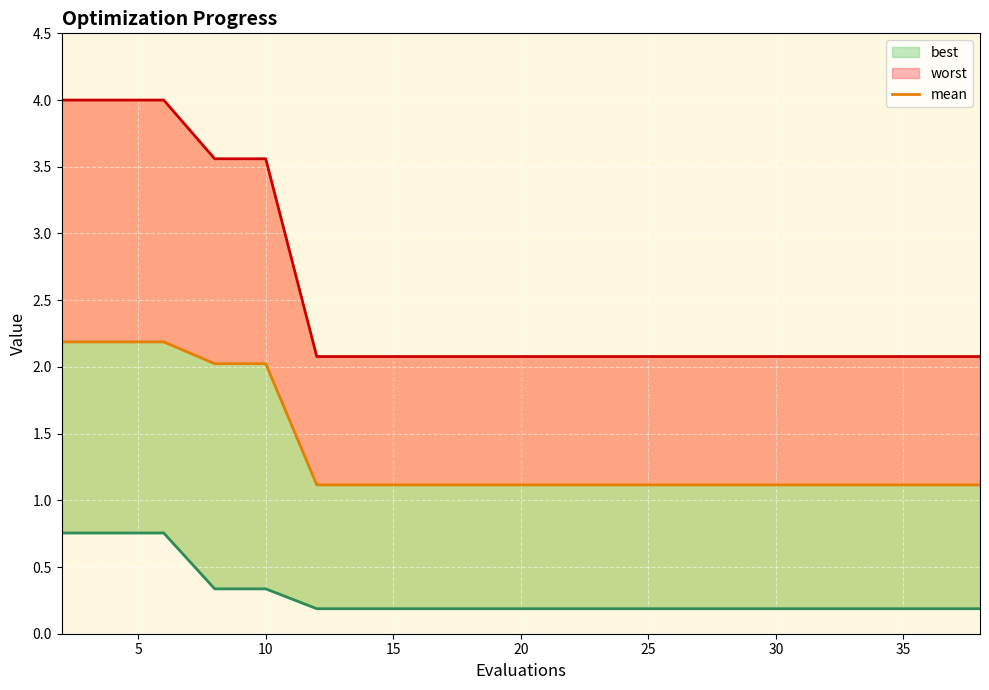

Reading left to right, transcribe all the data shown in this chart.

worst: 4.0	4.0	4.0	3.6	3.6	2.1	2.1	2.1	2.1	2.1	2.1	2.1	2.1	2.1	2.1	2.1	2.1	2.1	2.1	2.1
mean: 2.2	2.2	2.2	2.0	2.0	1.1	1.1	1.1	1.1	1.1	1.1	1.1	1.1	1.1	1.1	1.1	1.1	1.1	1.1	1.1
best: 0.8	0.8	0.8	0.3	0.3	0.2	0.2	0.2	0.2	0.2	0.2	0.2	0.2	0.2	0.2	0.2	0.2	0.2	0.2	0.2